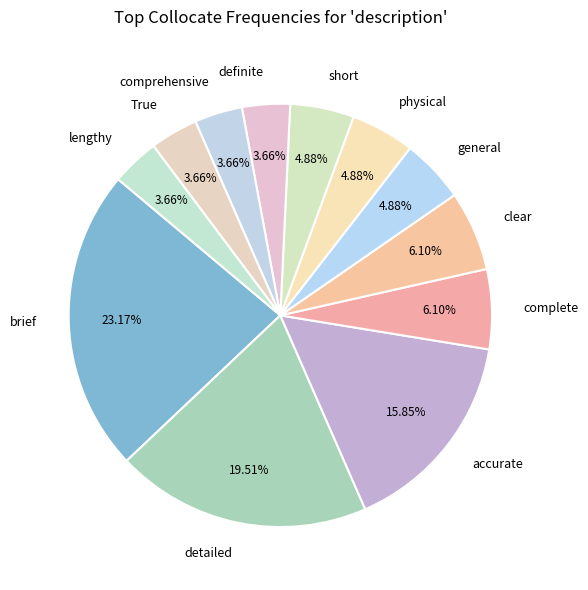

How many segments does this pie chart have?

12